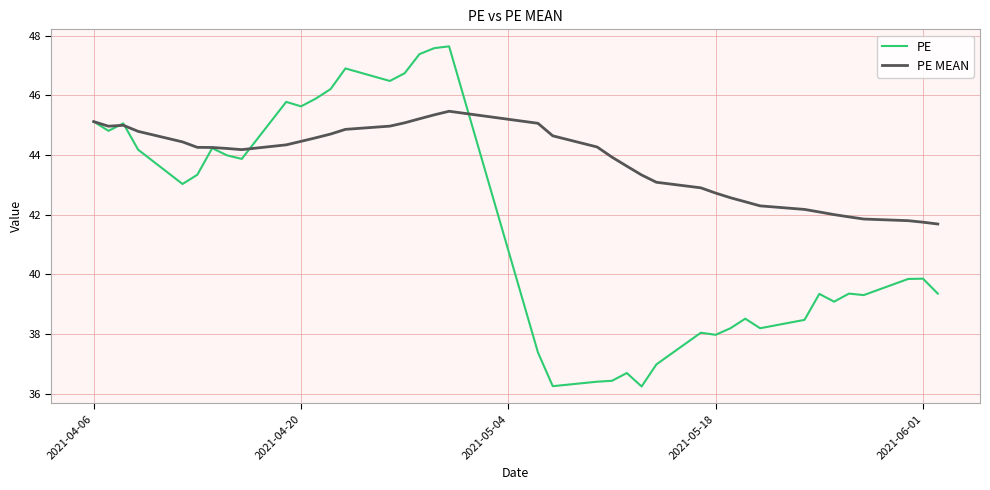

True or false: PE has more than 2 interior local peaks.

True